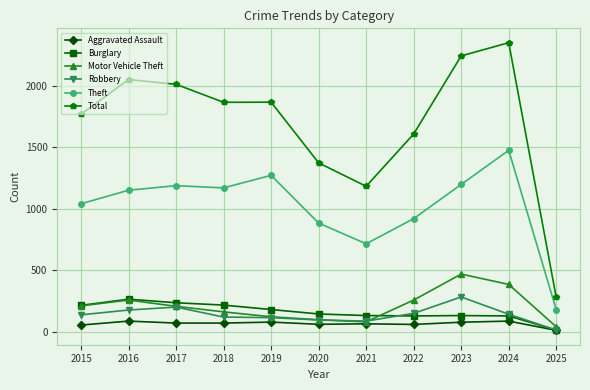

True or false: Theft has more than 1 points higher than both neighbors.

True